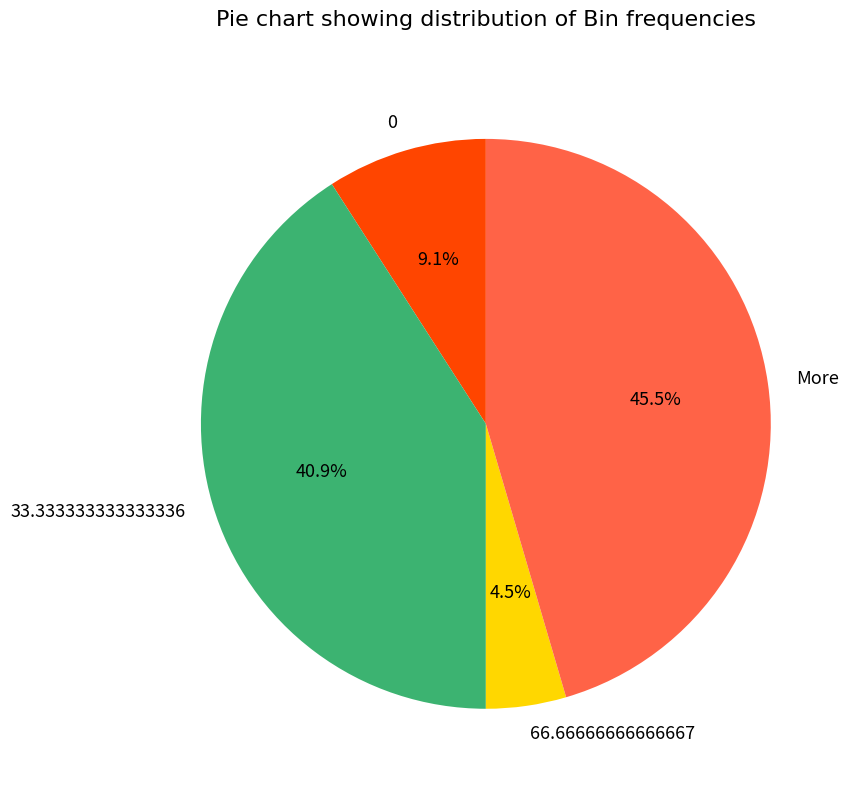

Does 66.66666666666667 account for over 50% of the chart?

No